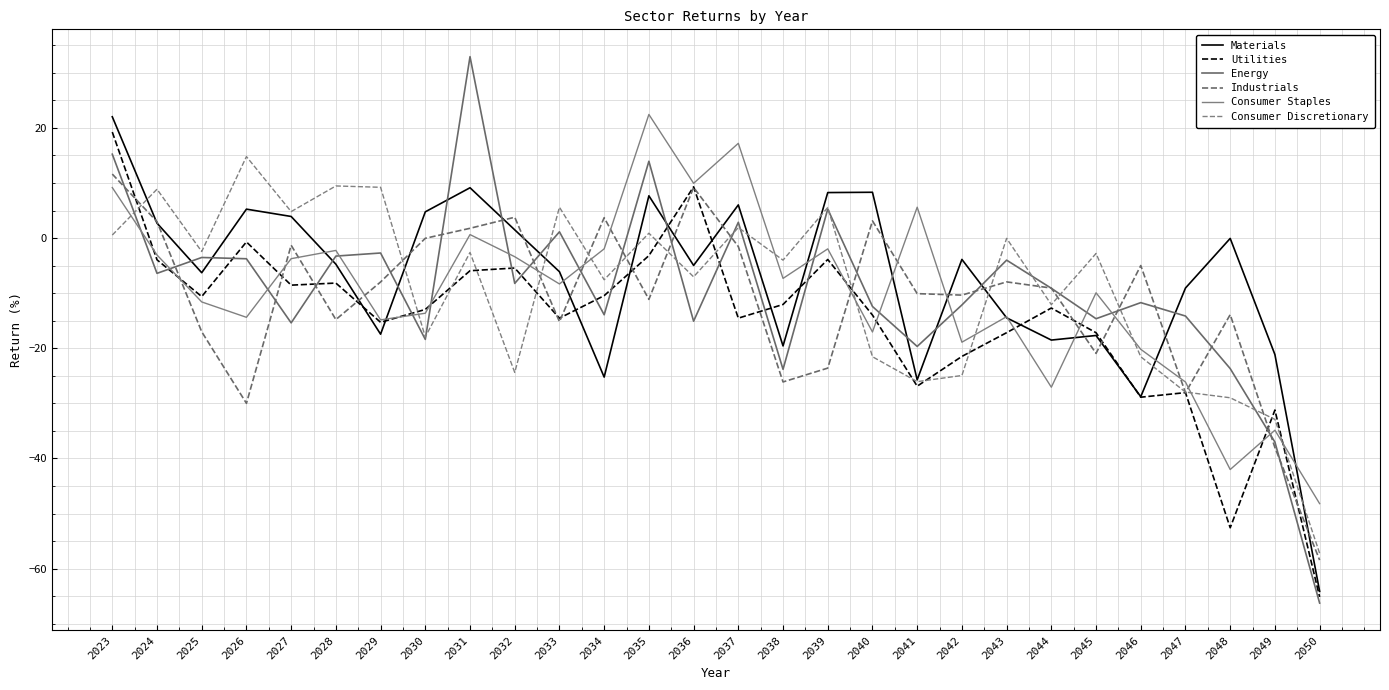

Which has a higher value, 2026 or 2027?

2026